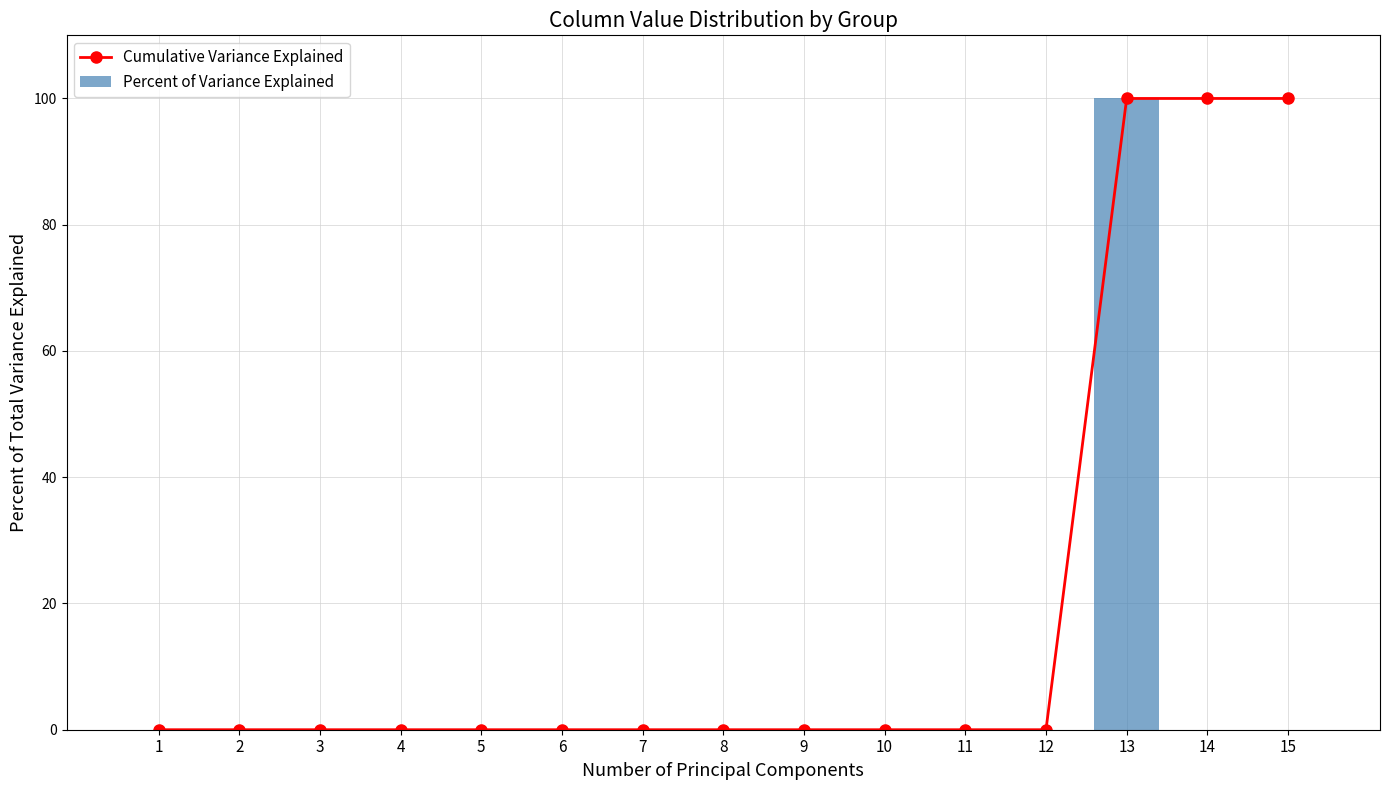

Which series has the largest total across all categories?

Cumulative Variance Explained